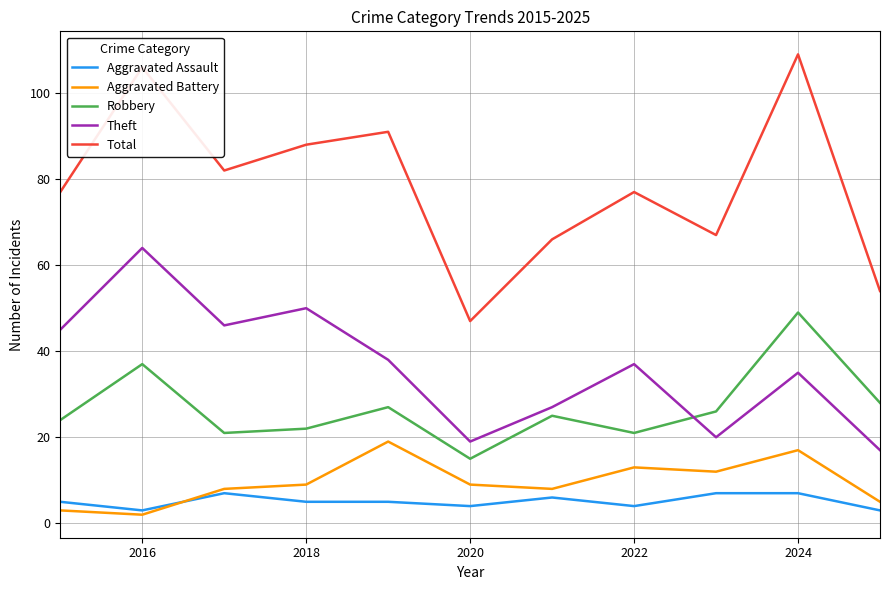

List the series in order of their peak value, highest first.

Total, Theft, Robbery, Aggravated Battery, Aggravated Assault